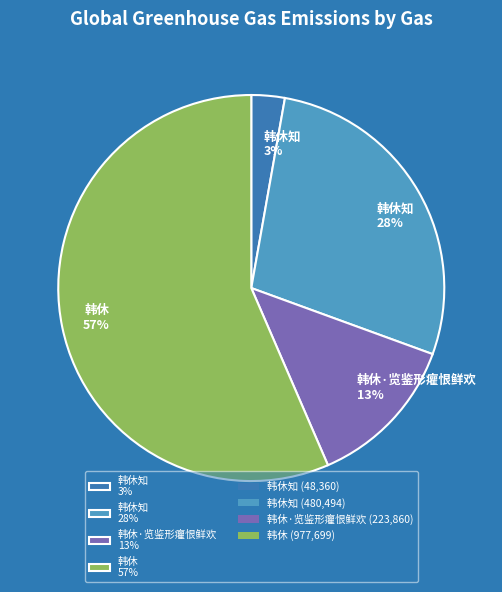

What is the majority slice?

韩休 57%